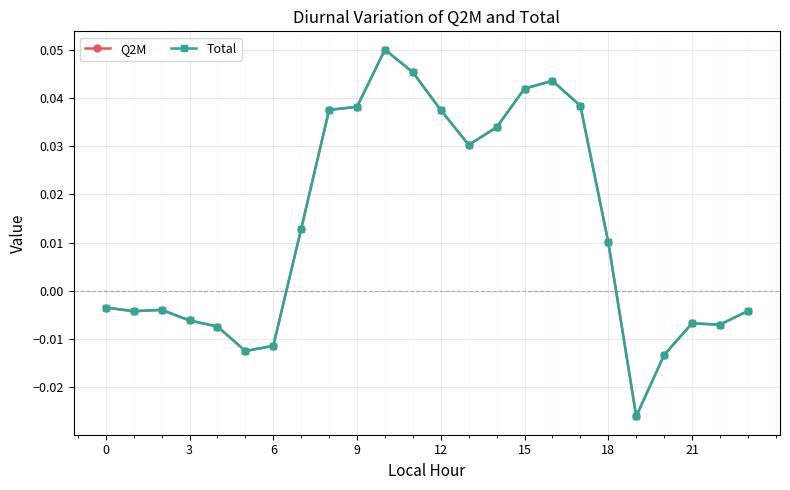

Which series has the widest spread of values?

Q2M